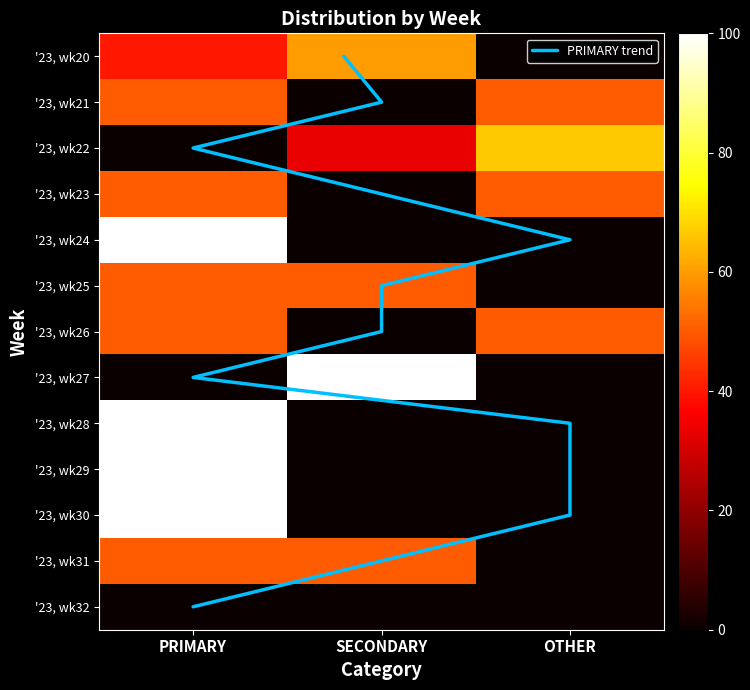

Which category has the lowest value in the '23, wk25 series?

OTHER